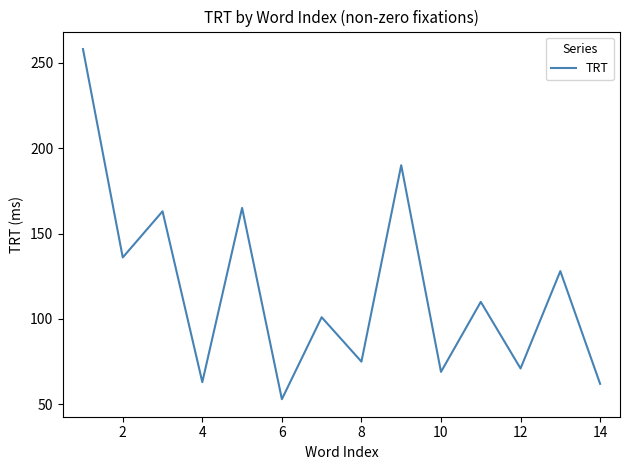

Reading right to left, transcribe all the data shown in this chart.

62	128	71	110	69	190	75	101	53	165	63	163	136	258